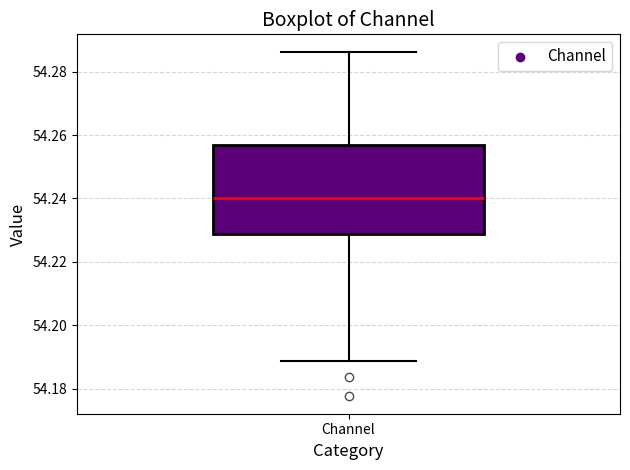

Transcribe this box plot: give where the median line is, the range the box spans, and where the two whiskers end, as read against the y-axis. The values are not printed on the chart, so give them approximately, as read against the axis.

median 54.240, box 54.228 to 54.256, whiskers 54.188 to 54.286